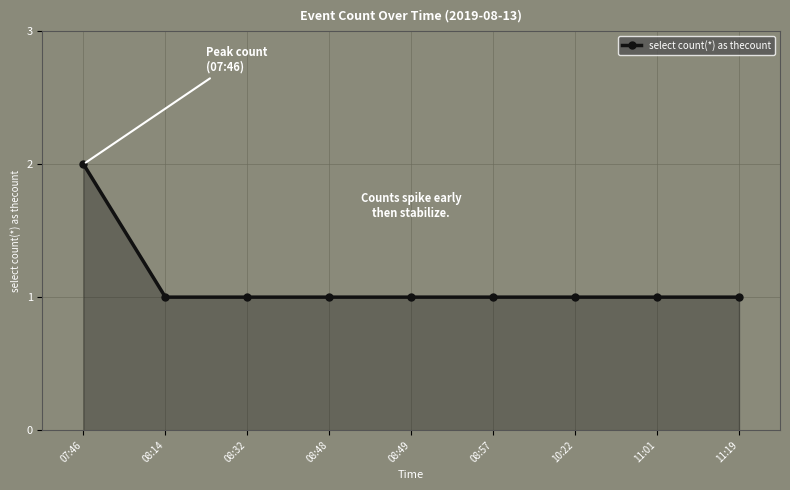

The value at 08:57 is 0. True or false?

False